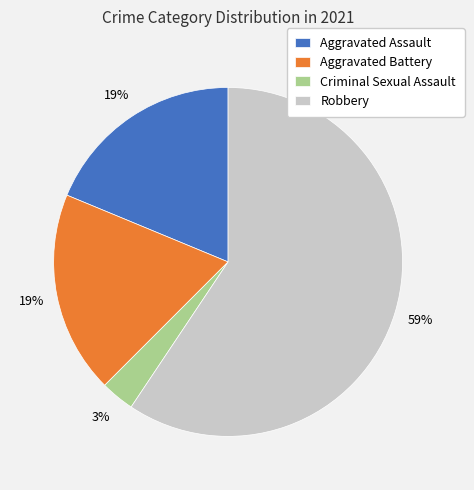

To the nearest percent, what is the combined percentage of Criminal Sexual Assault and Aggravated Assault?

22%